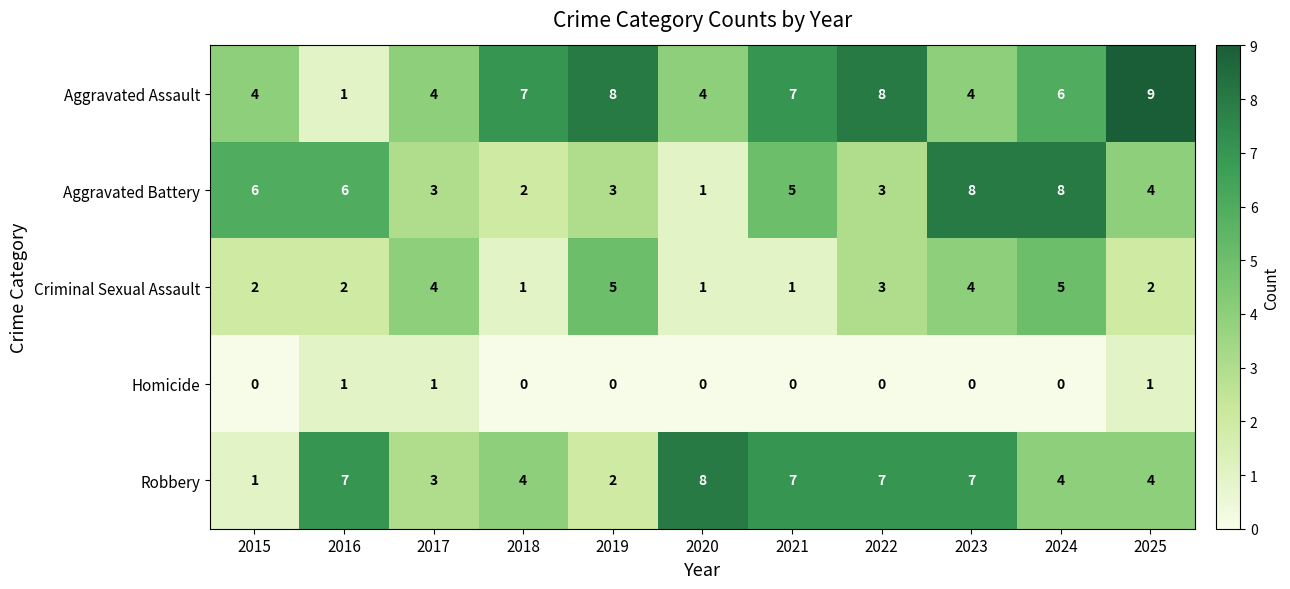

Count the Homicide values in the range 0 to 1.

11